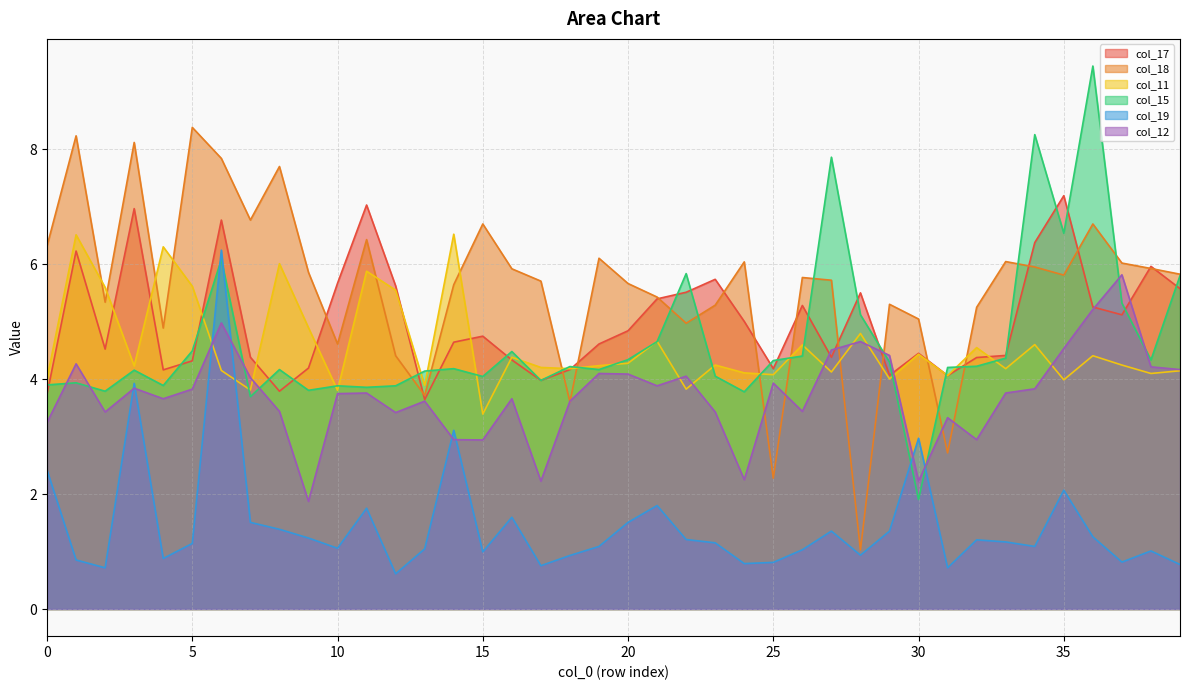

At which category does the chart reach its peak across all series?

36